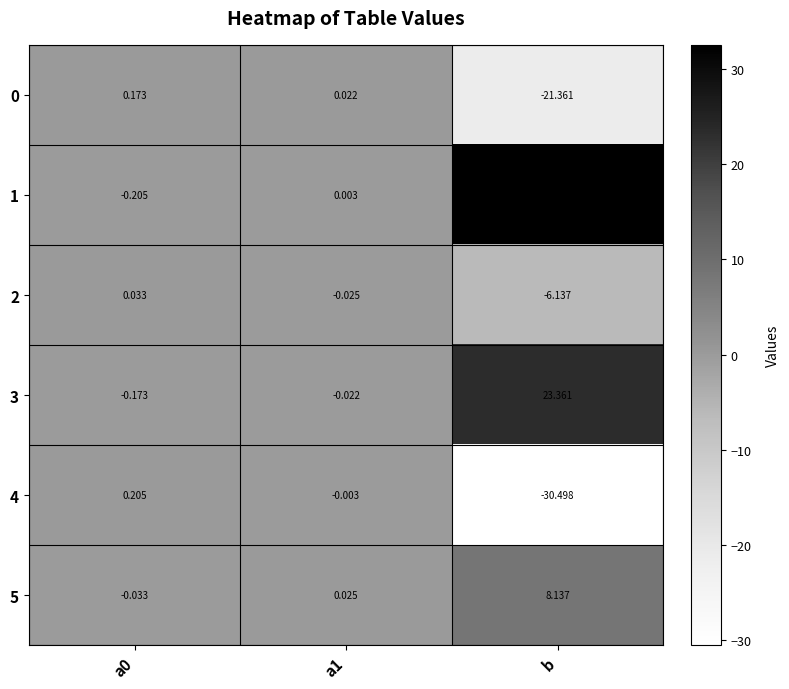

How many values in the 1 series are below 0?

1